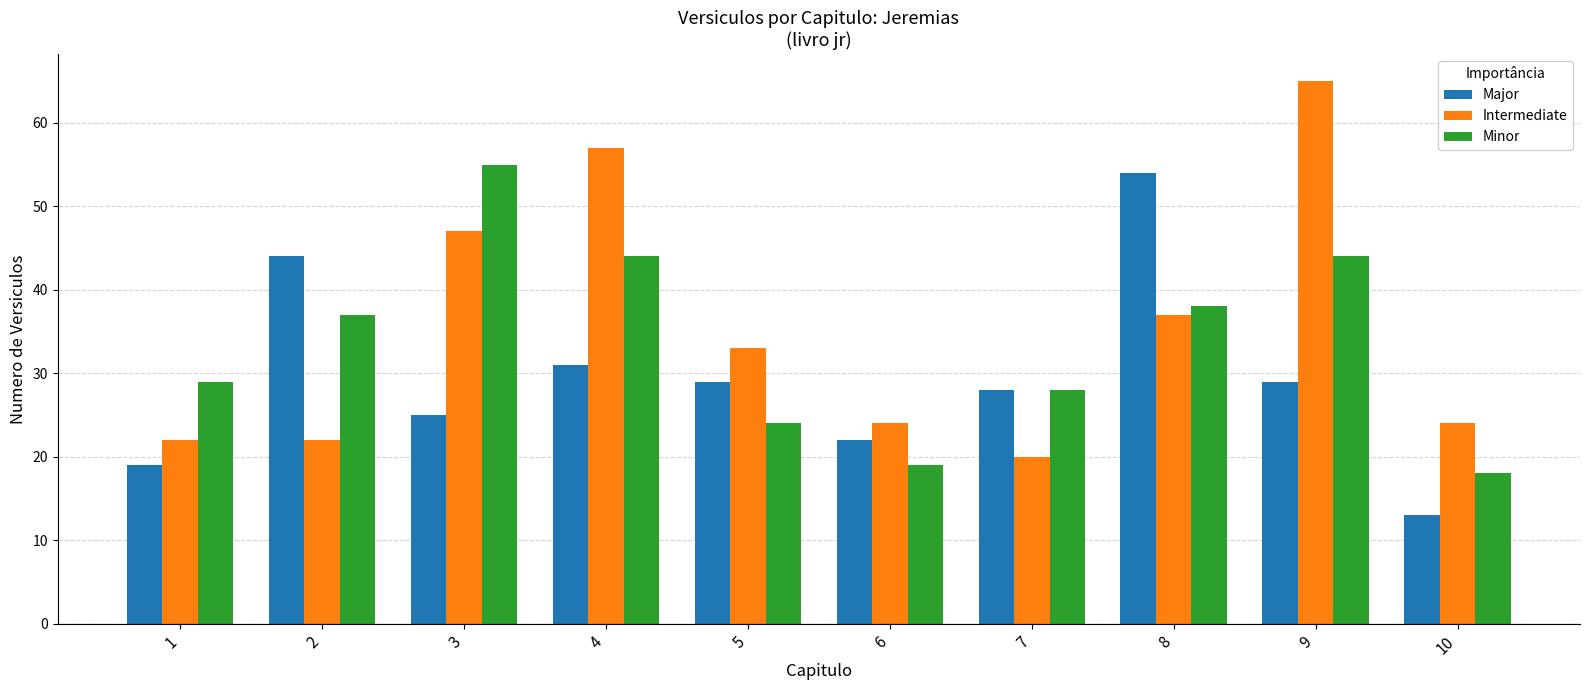

Reading left to right, transcribe all the data shown in this chart.

Major: 1=19	2=44	3=25	4=31	5=29	6=22	7=28	8=54	9=29	10=13
Intermediate: 1=22	2=22	3=47	4=57	5=33	6=24	7=20	8=37	9=65	10=24
Minor: 1=29	2=37	3=55	4=44	5=24	6=19	7=28	8=38	9=44	10=18